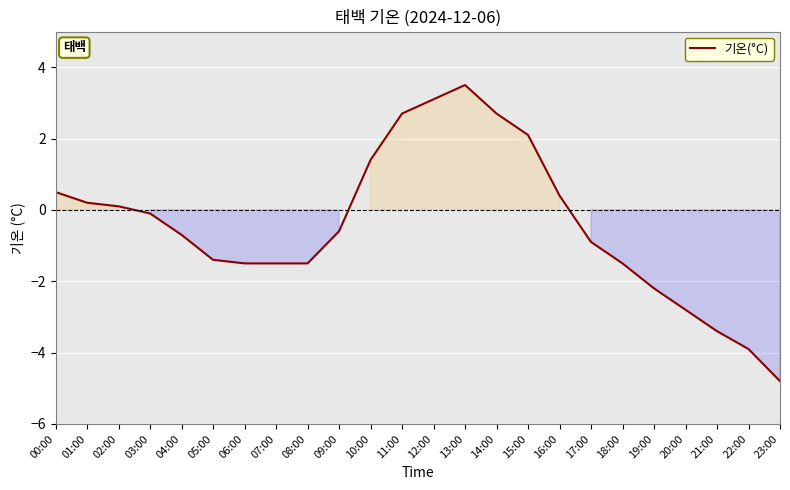

The chart shows a value of 2.1 at 15:00. True or false?

True